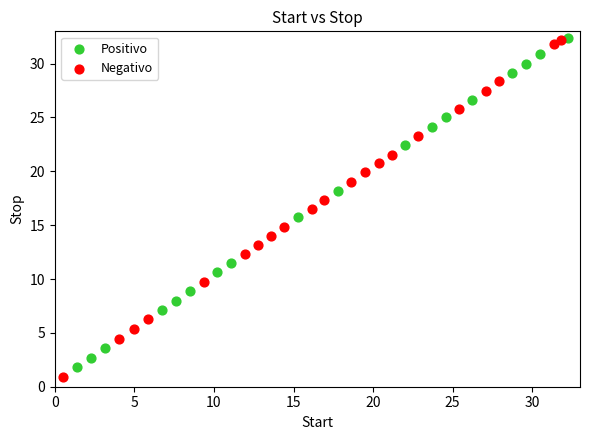

Which series has the widest spread of Y values?

Negativo